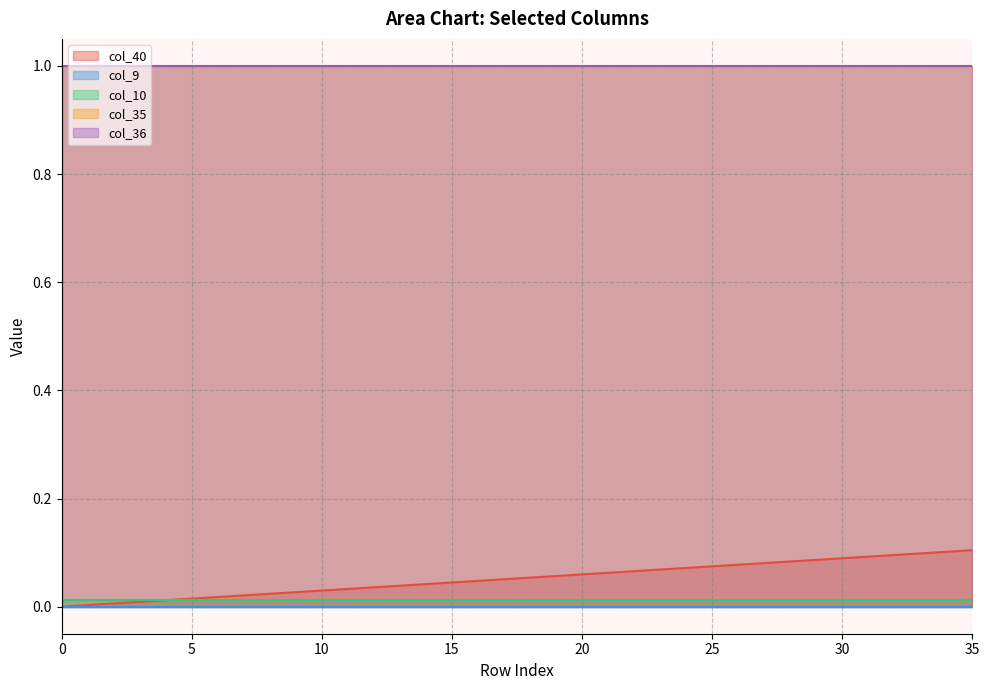

What are all the series names shown in the legend?

col_40, col_9, col_10, col_35, col_36